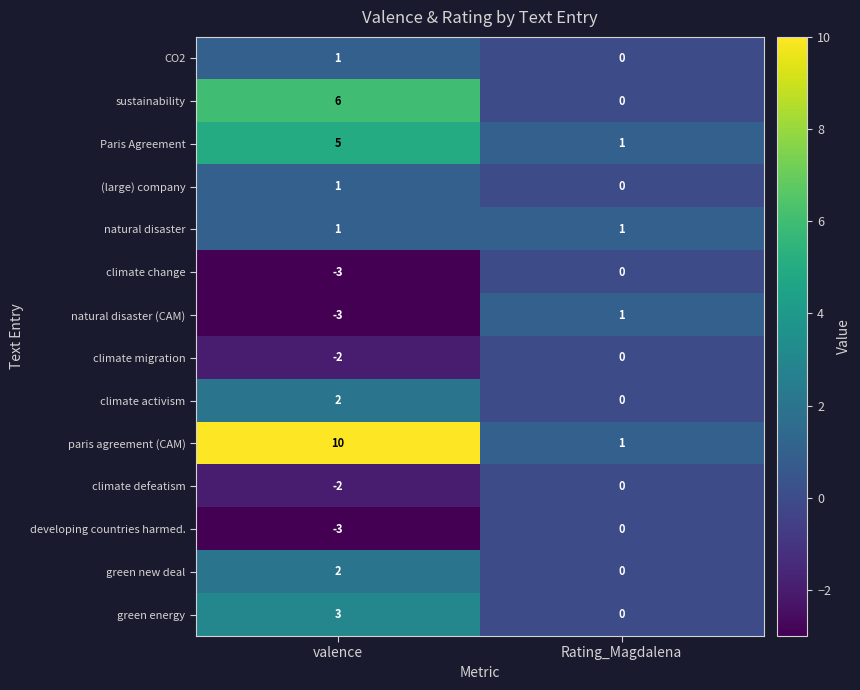

Which series has the widest spread of values?

paris agreement (CAM)